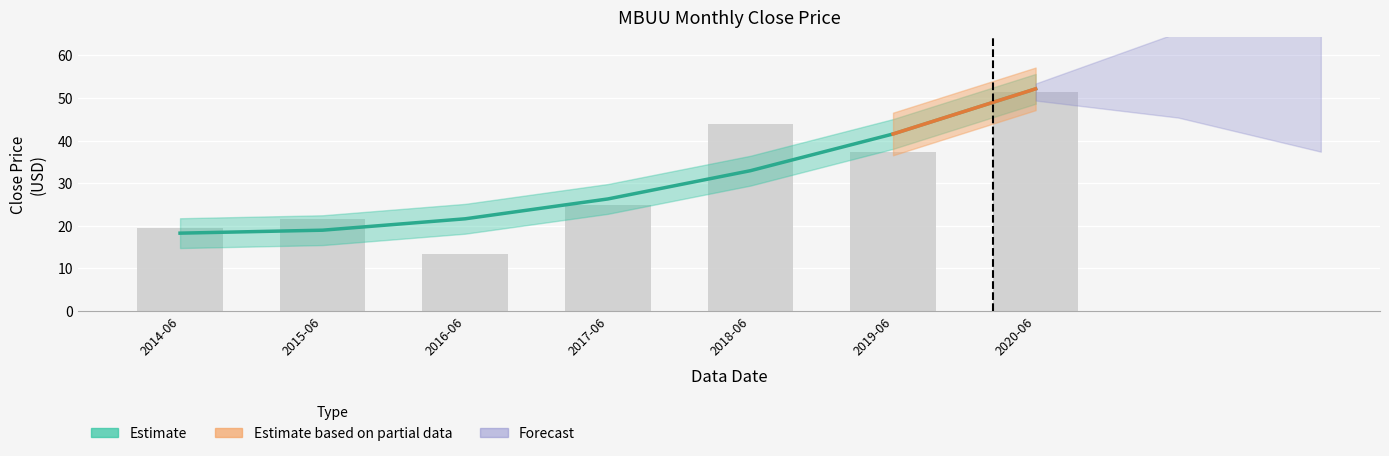

What is the label of the 6th bar from the left?

2019-06